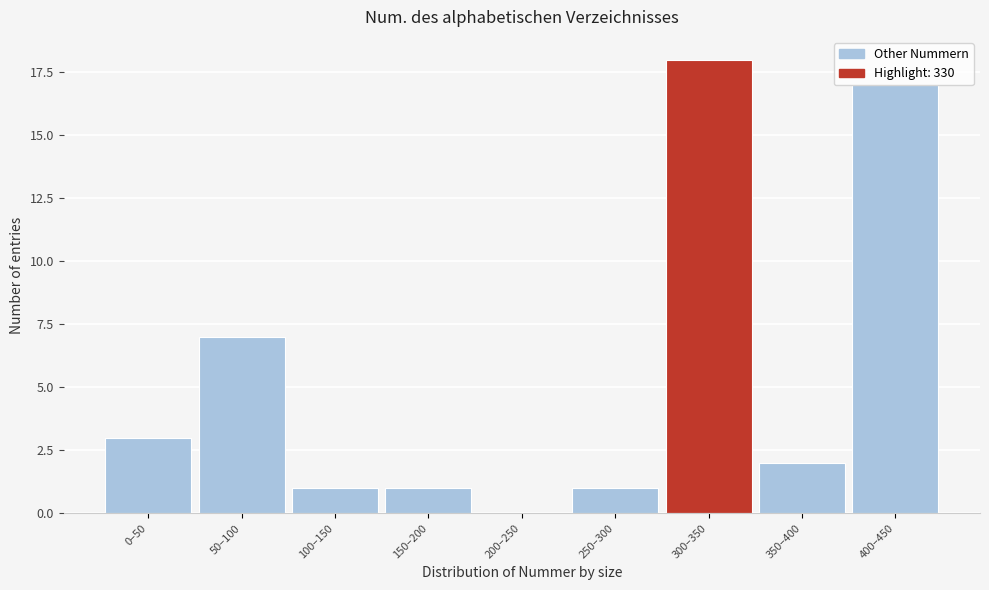

Is it true that the value at 300–350 is 26?

False